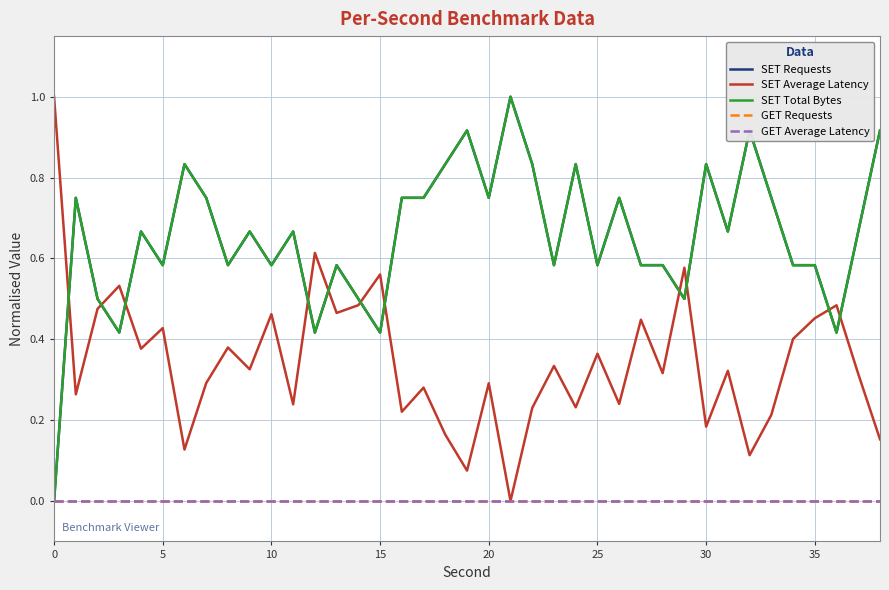

List the series in order of their peak value, highest first.

SET Requests, SET Average Latency, SET Total Bytes, GET Requests, GET Average Latency